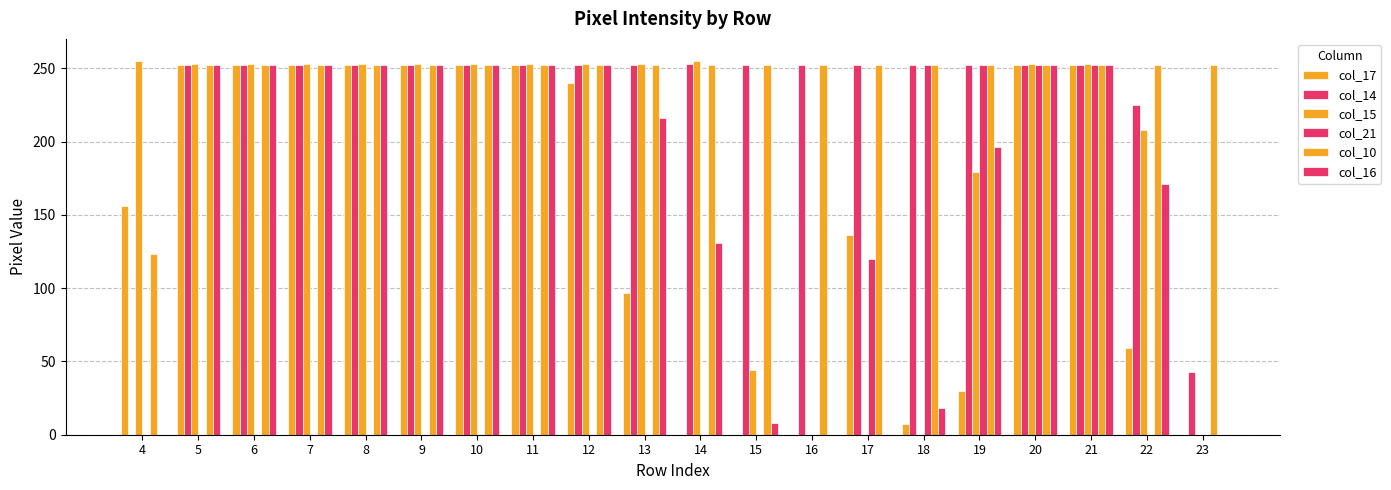

Are the bars grouped side by side (vs. stacked)?

Yes